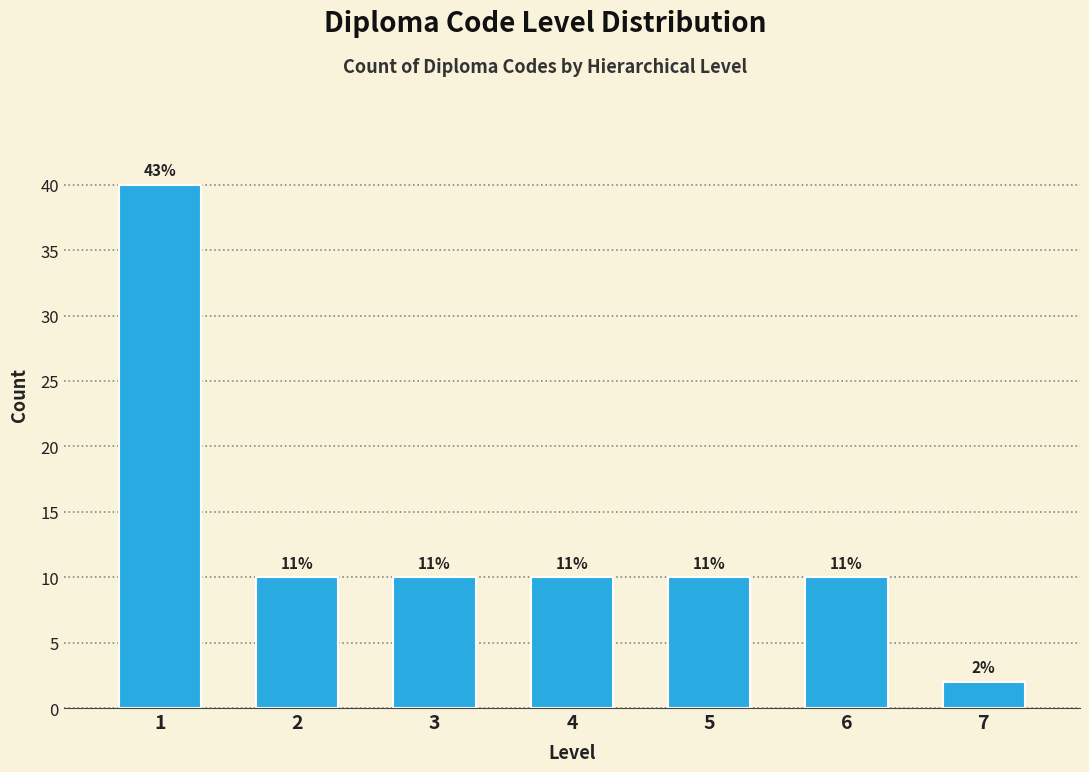

How many bars are there in total?

7